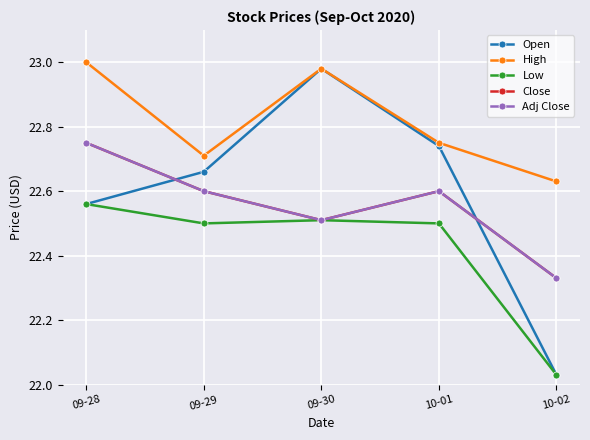

The Low series shows 22.6 at 09-28. True or false?

True